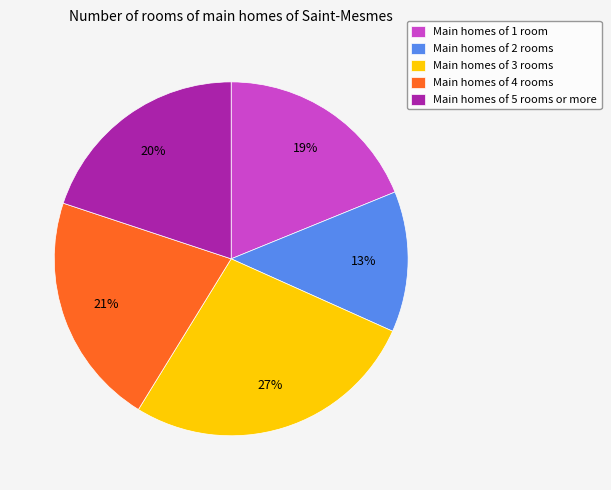

Which category has the smallest portion of the pie?

Main homes of 2 rooms